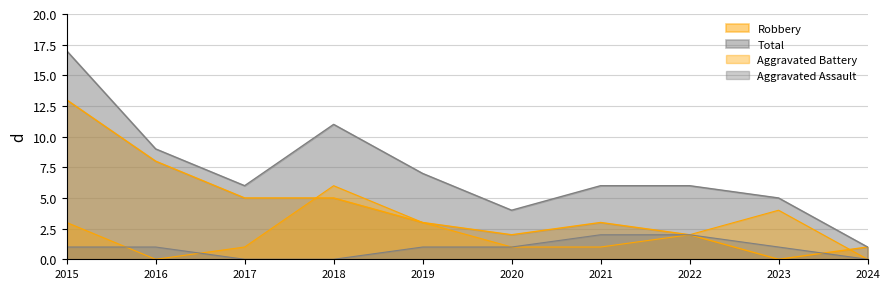

How many categories are shown in the chart?

10